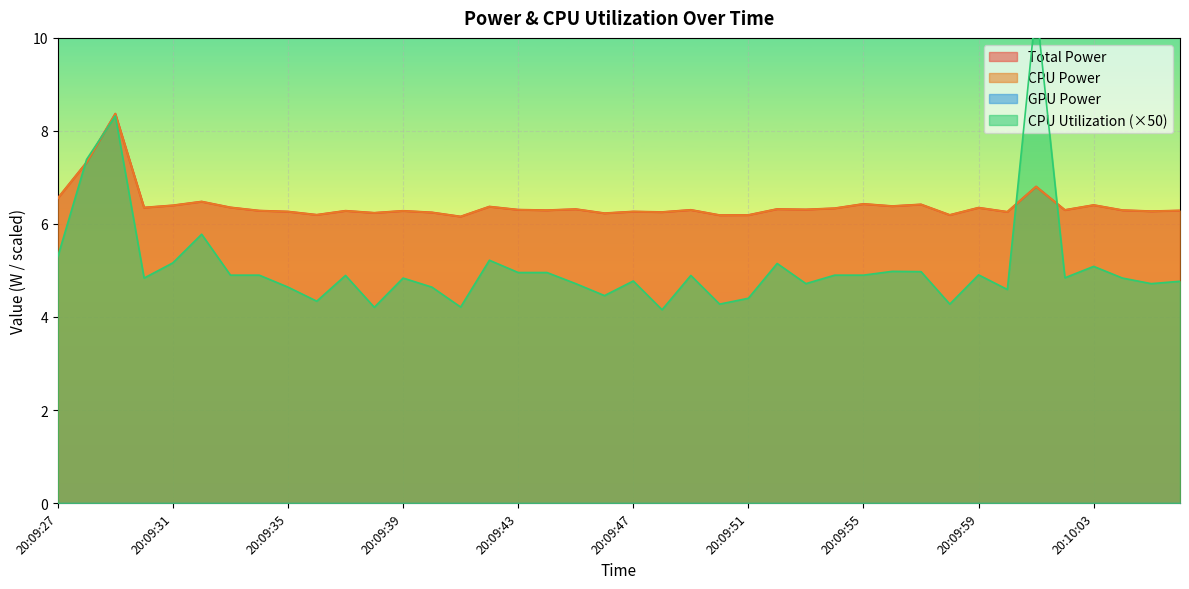

Read the Total Power value at 20:09:51.

6.2